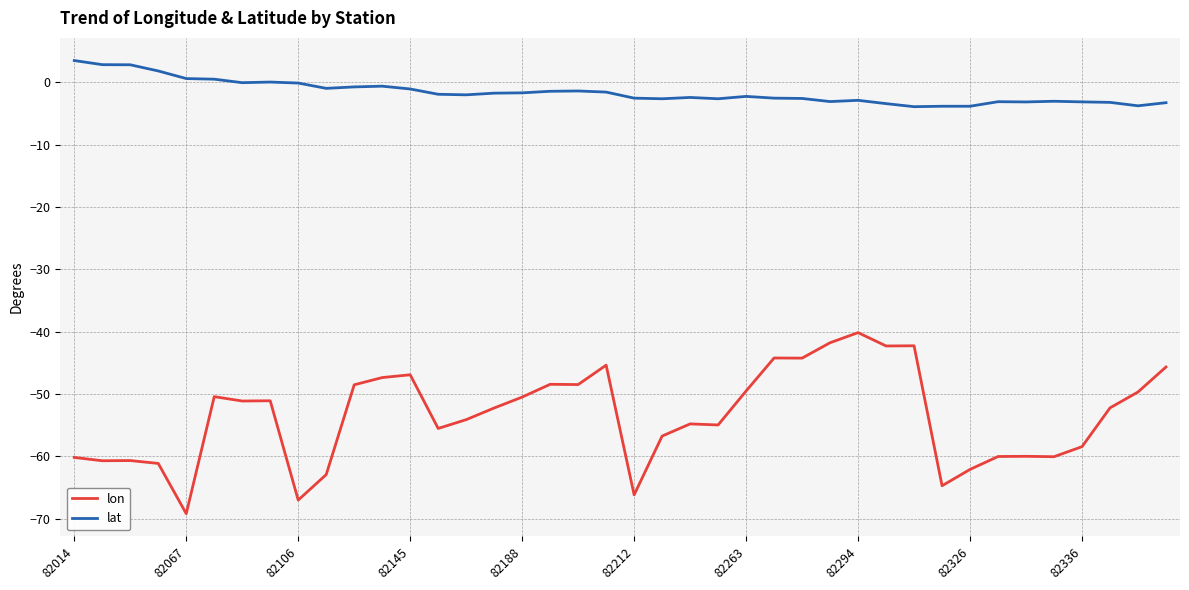

True or false: lon and lat intersect in this chart.

False